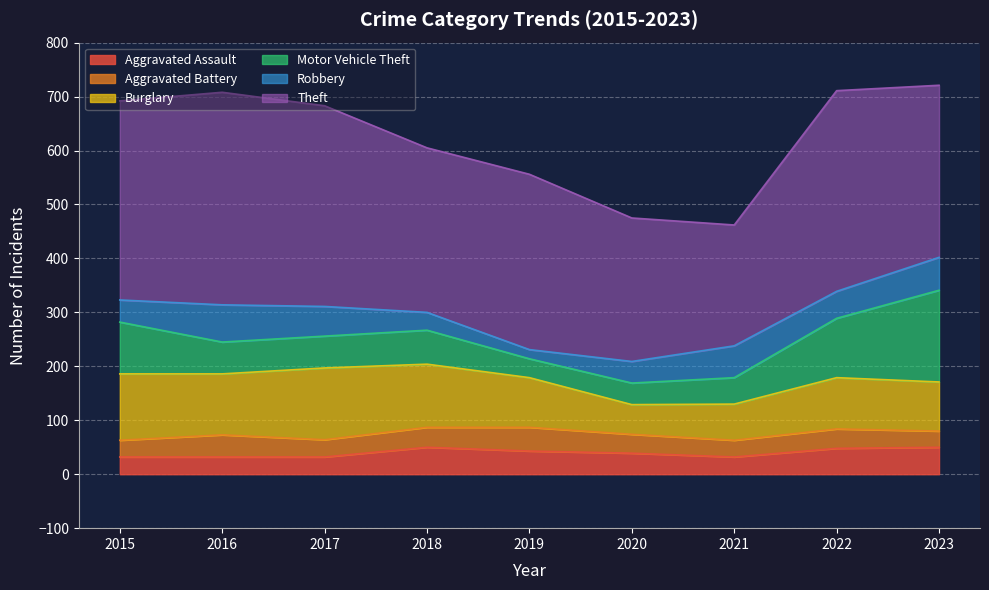

True or false: Robbery has a value of 33 at 2018.

True